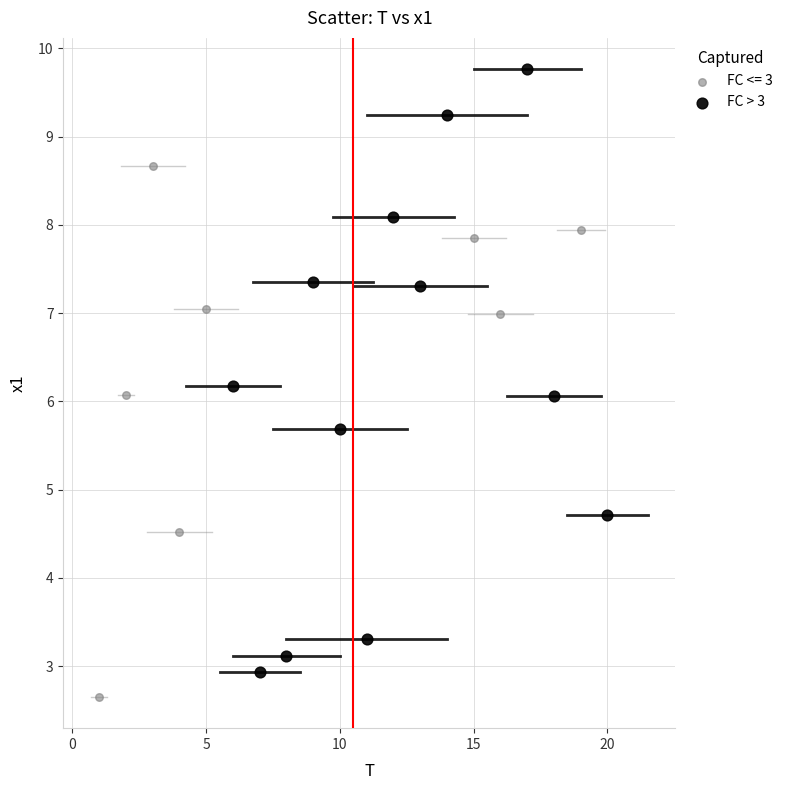

Which series contains the highest Y value?

FC > 3